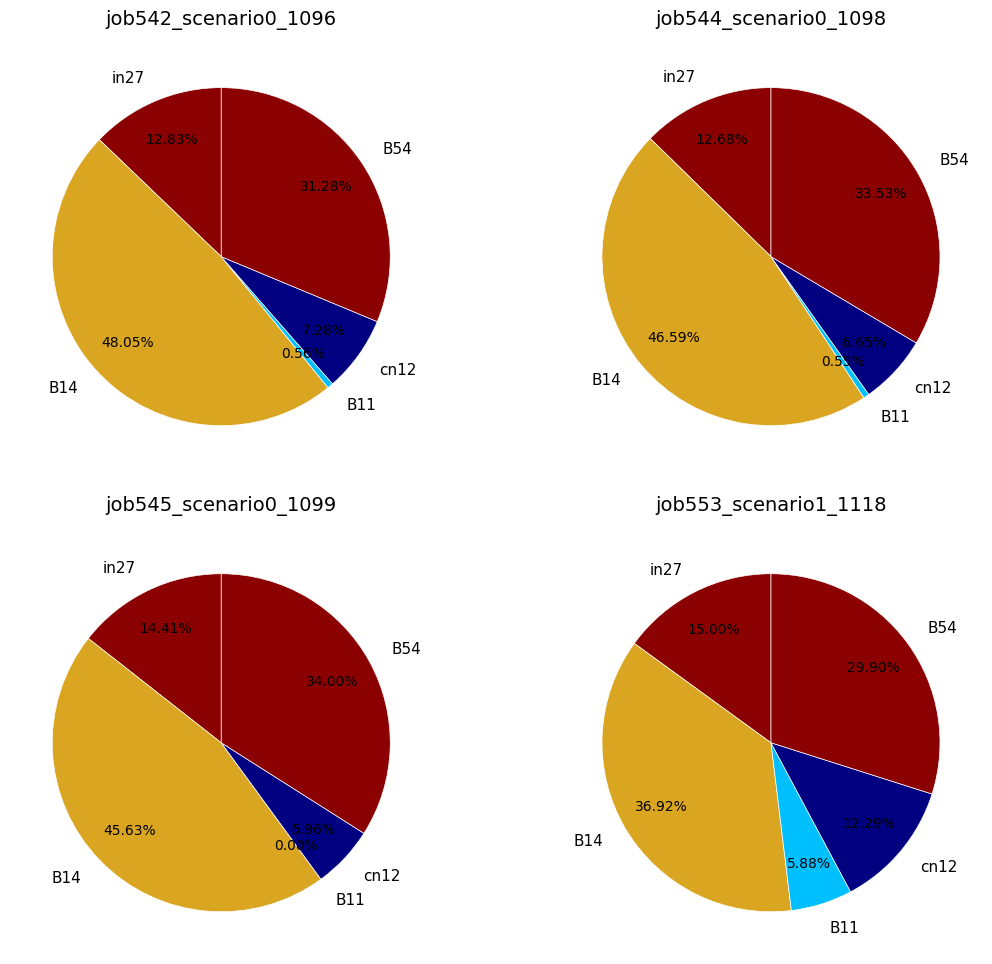

To the nearest percent, what portion does in27 represent?

13%